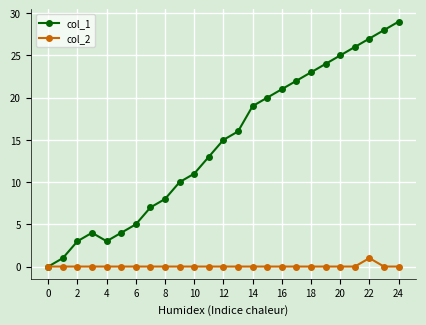

How many lines are shown in the chart?

2